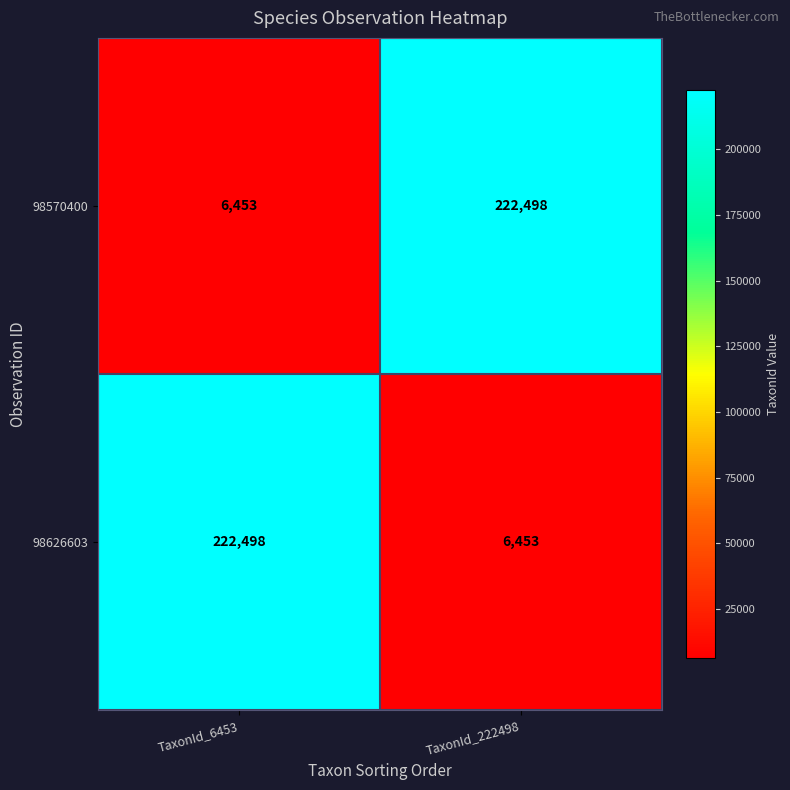

What is the total value across all series at TaxonId_222498?

228951